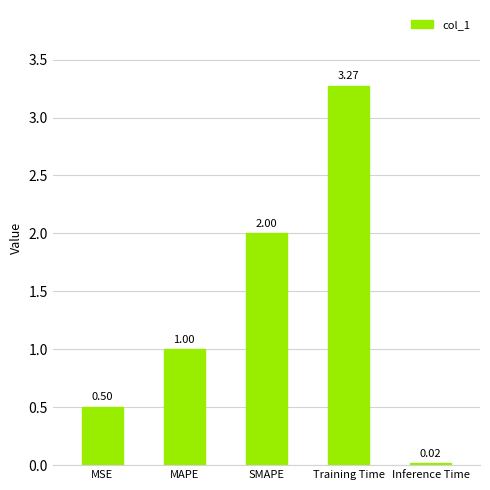

What is the change in value from MSE to Inference Time?

-0.5